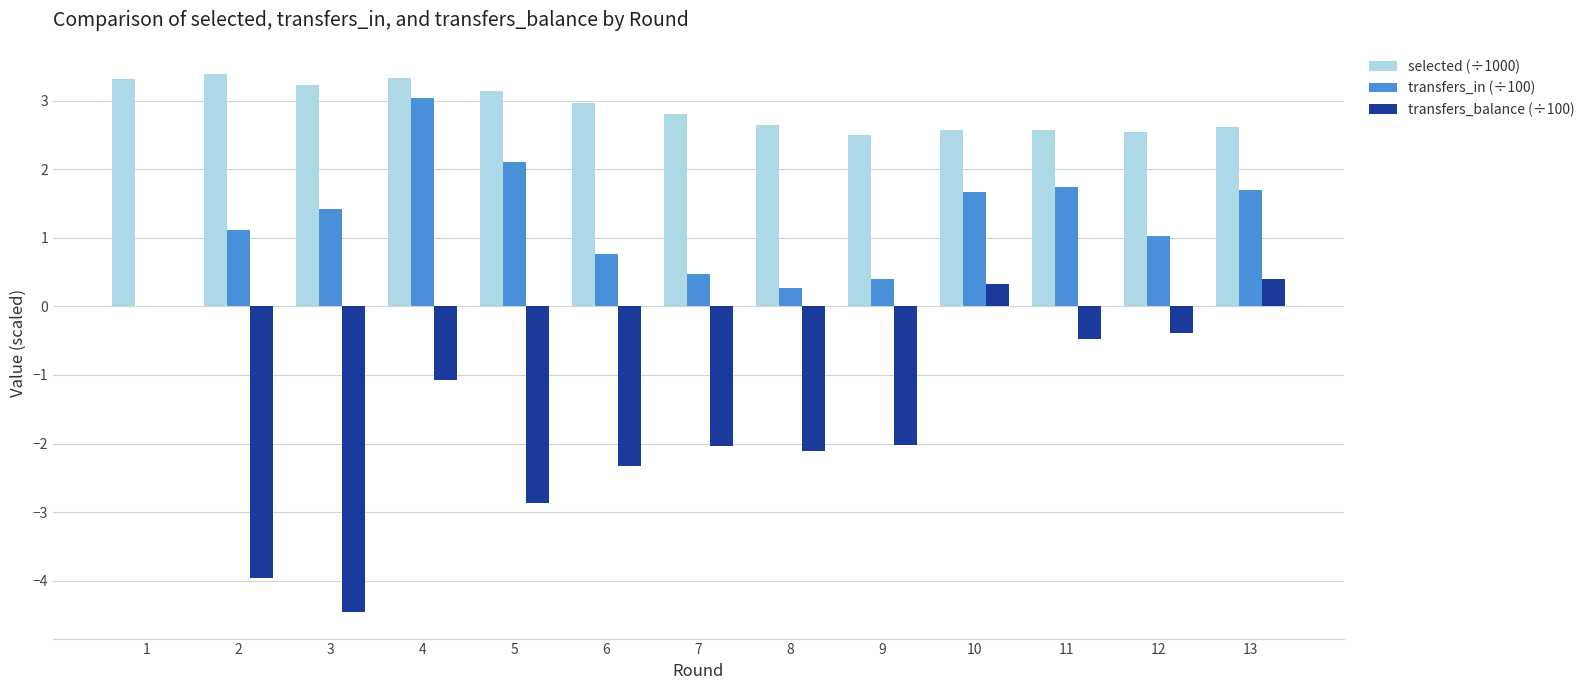

What is the greatest value displayed?

3.4